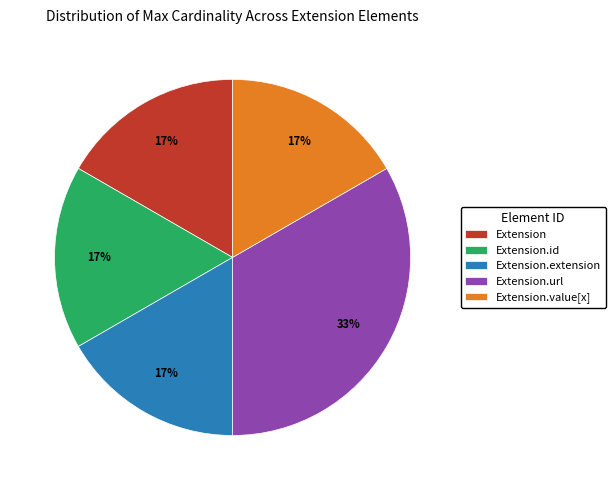

Does Extension account for over 50% of the chart?

No